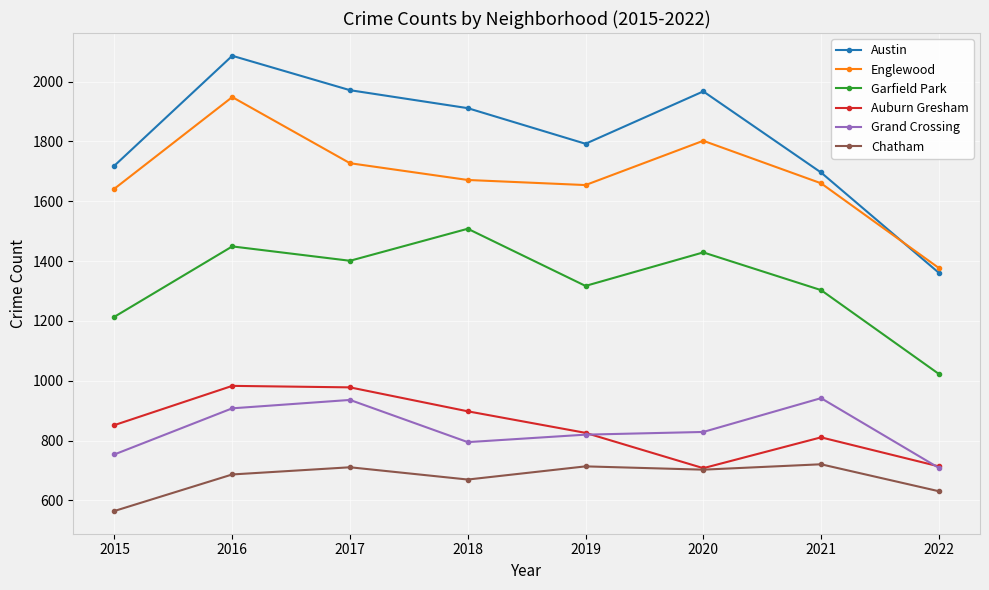

At which category is the sum across all series the highest?

2016